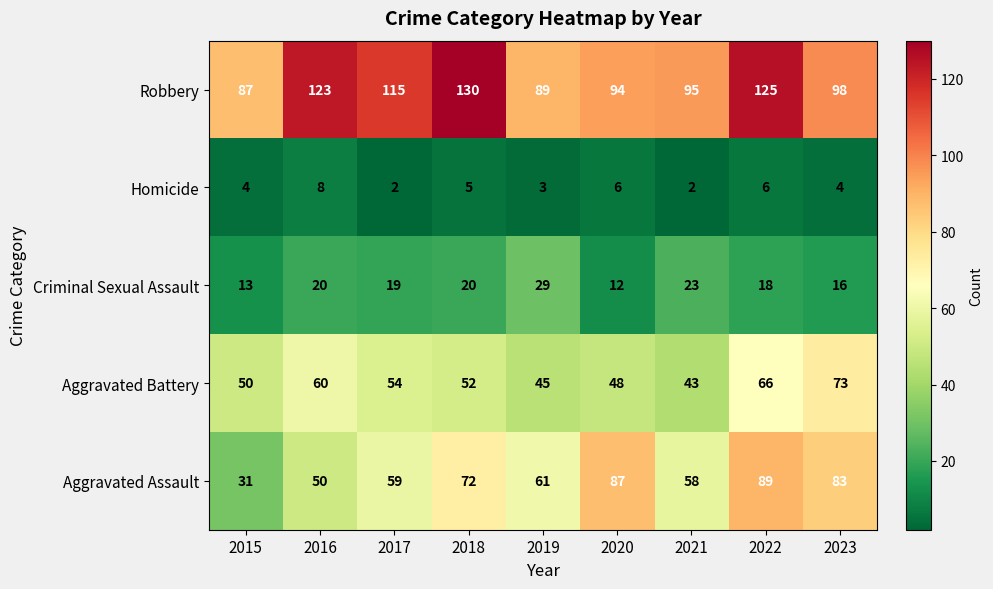

At which category does the chart reach its peak across all series?

2018